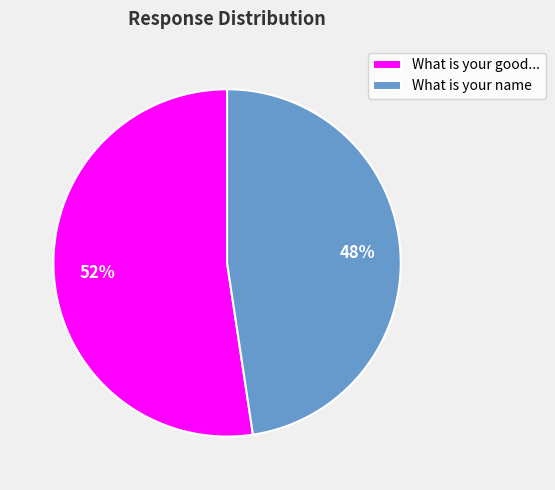

How many slices are in this pie chart?

2